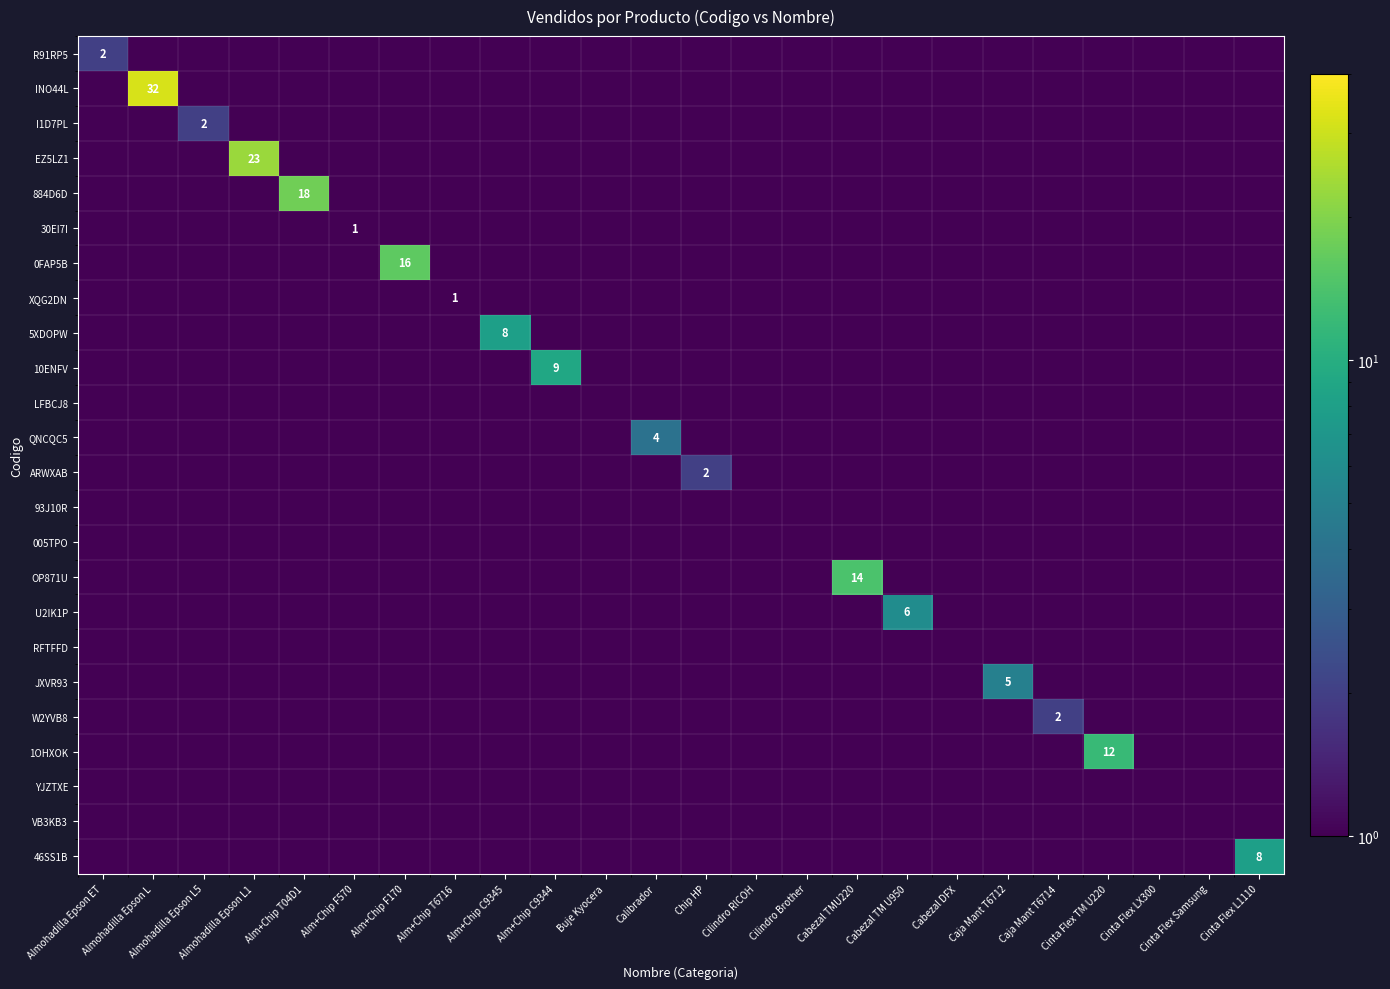

How many categories are shown in the chart?

24